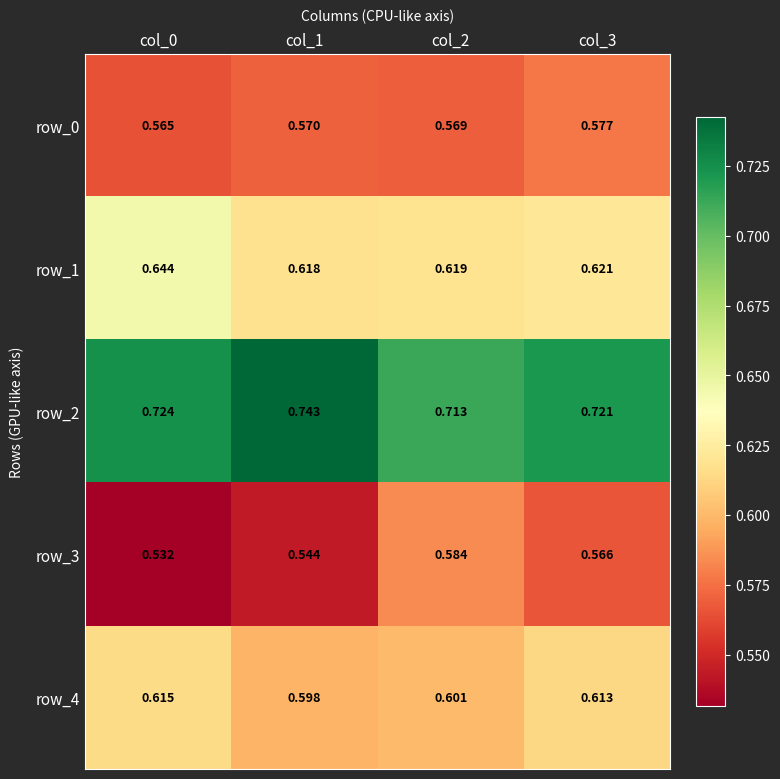

What is the total value across all series at col_1?

3.1